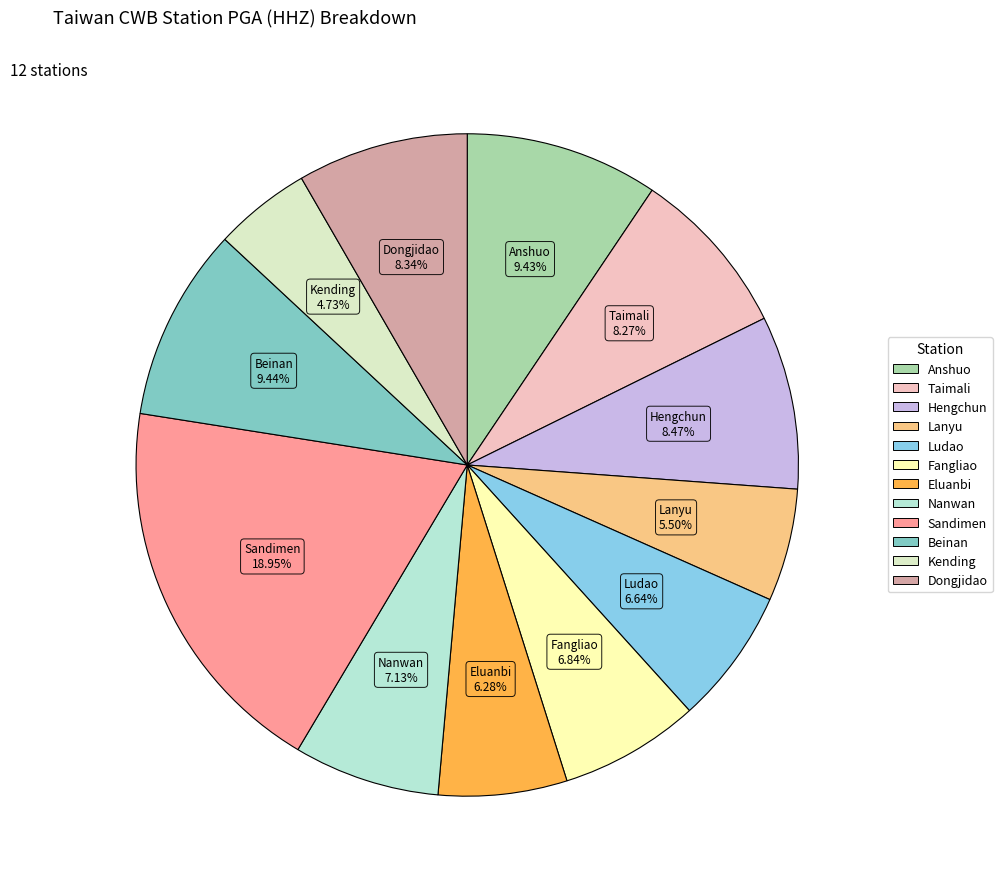

Which slice is the smallest?

Kending